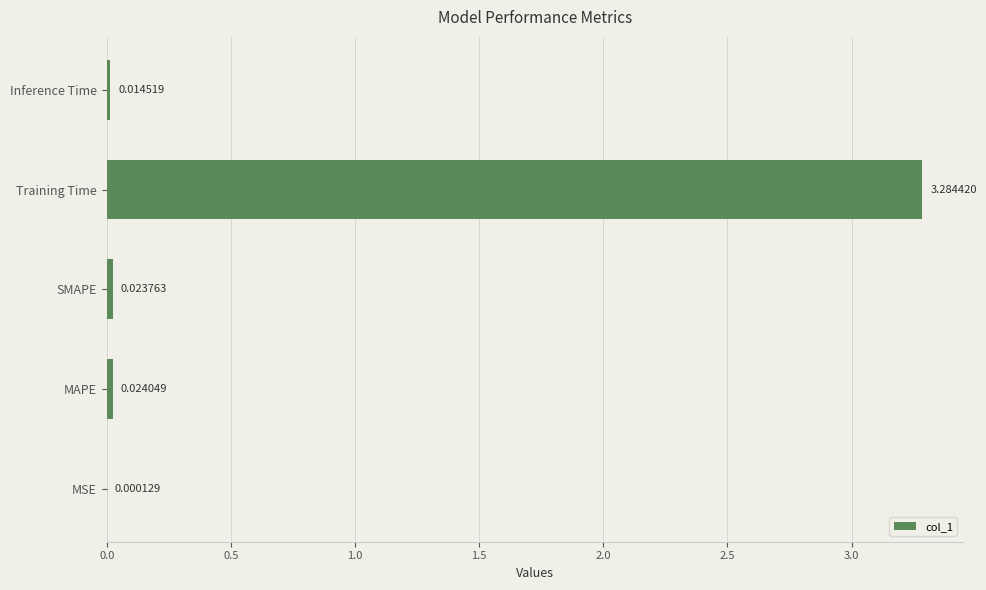

Which label corresponds to the largest value in the chart?

Training Time